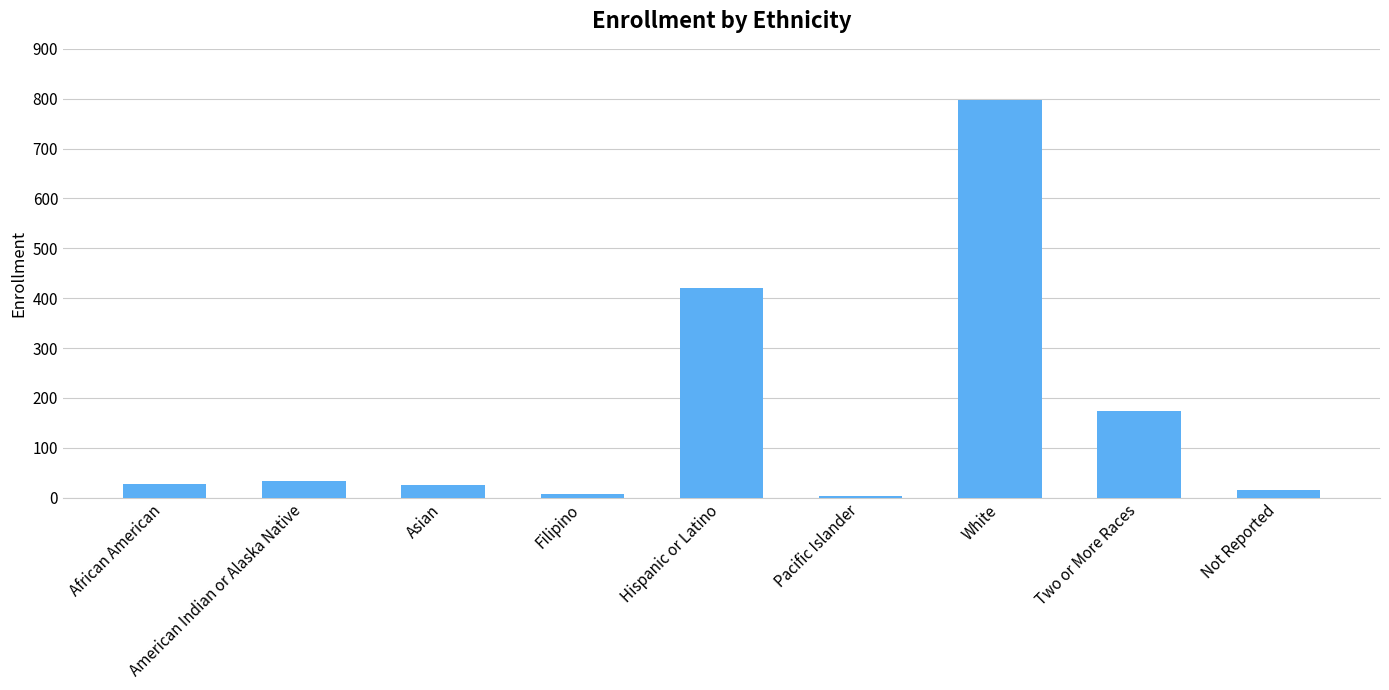

Which has a higher value, Pacific Islander or American Indian or Alaska Native?

American Indian or Alaska Native